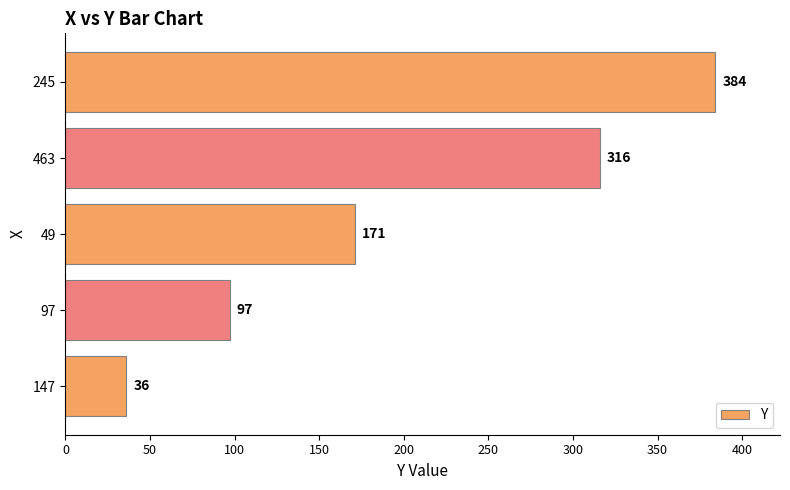

What is the difference between the maximum and minimum values?

348